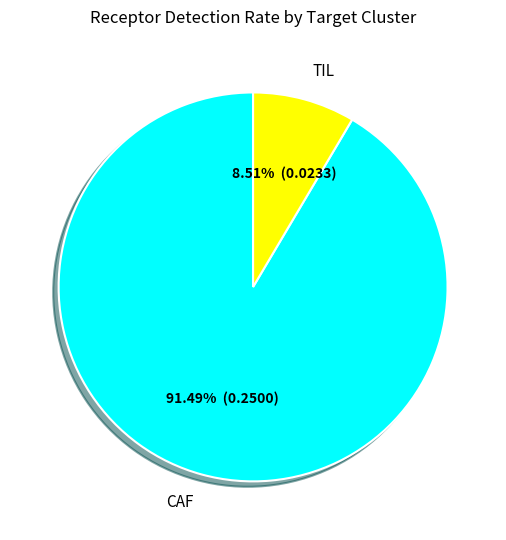

What is the smallest slice in the pie chart?

TIL